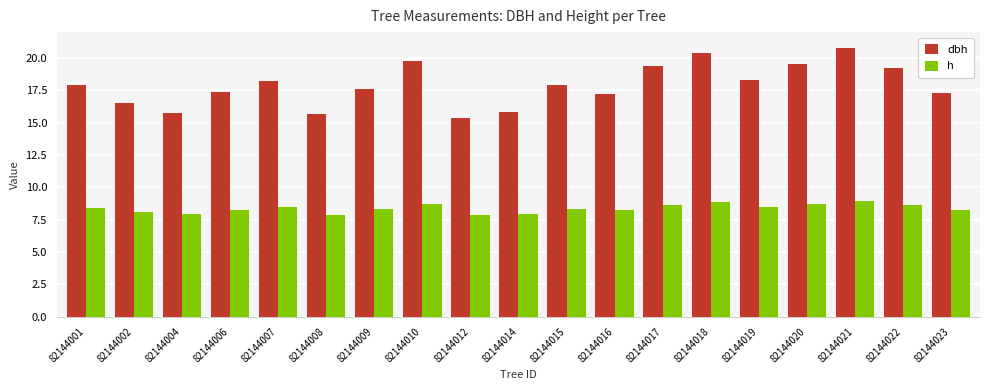

At 82144017, list the series in order from largest to smallest.

dbh, h